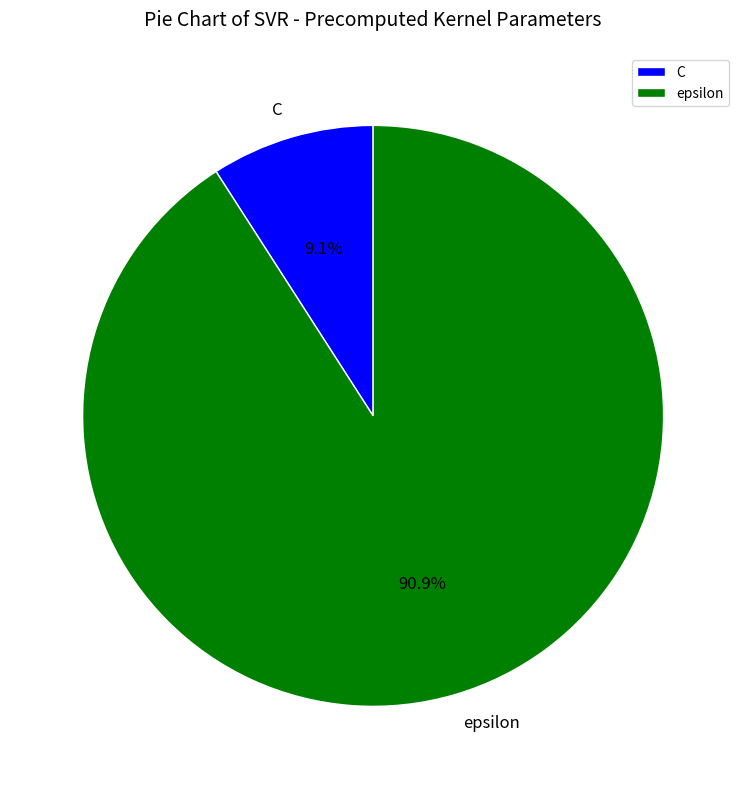

Does epsilon represent more than half of the total?

Yes